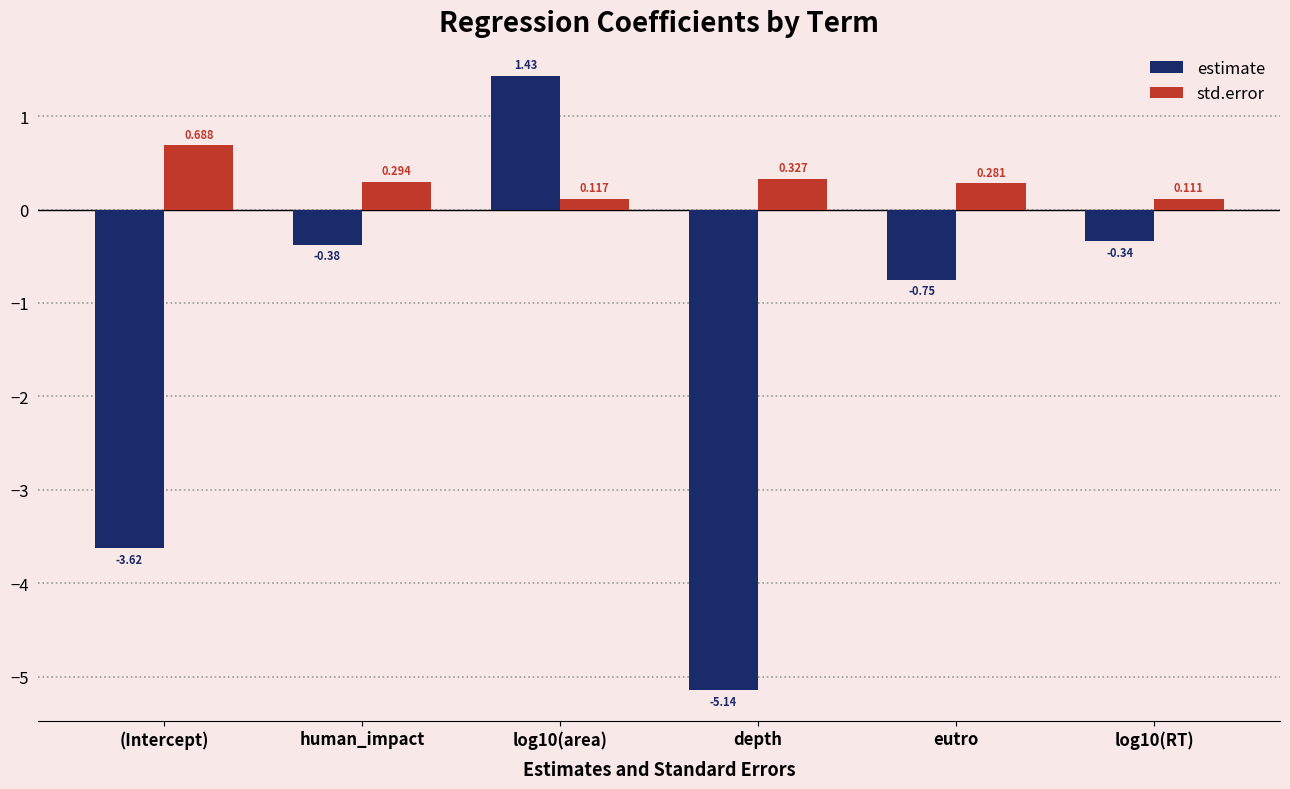

At which label is estimate closest to -1?

eutro